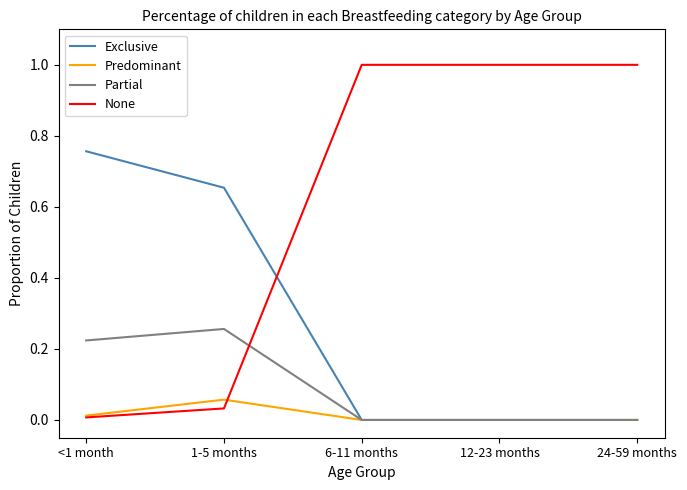

Count the number of categories in the chart.

5